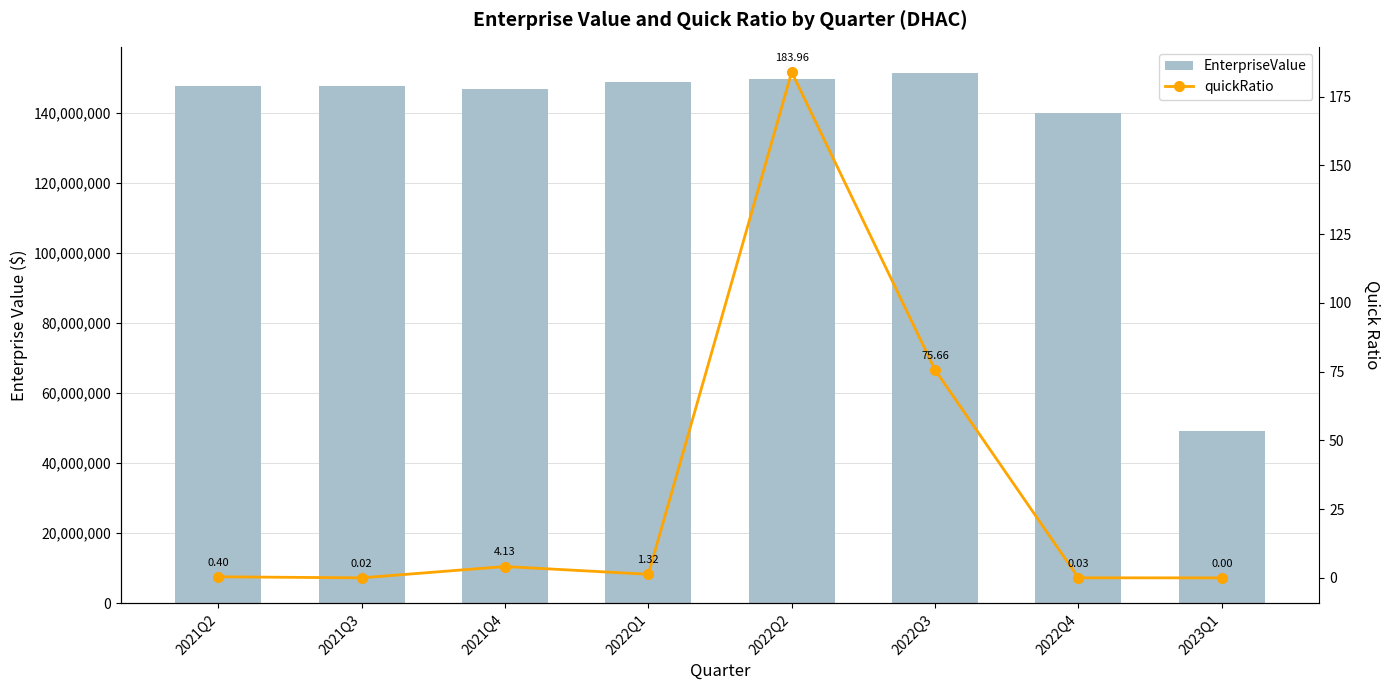

How many data points does each series have?

8